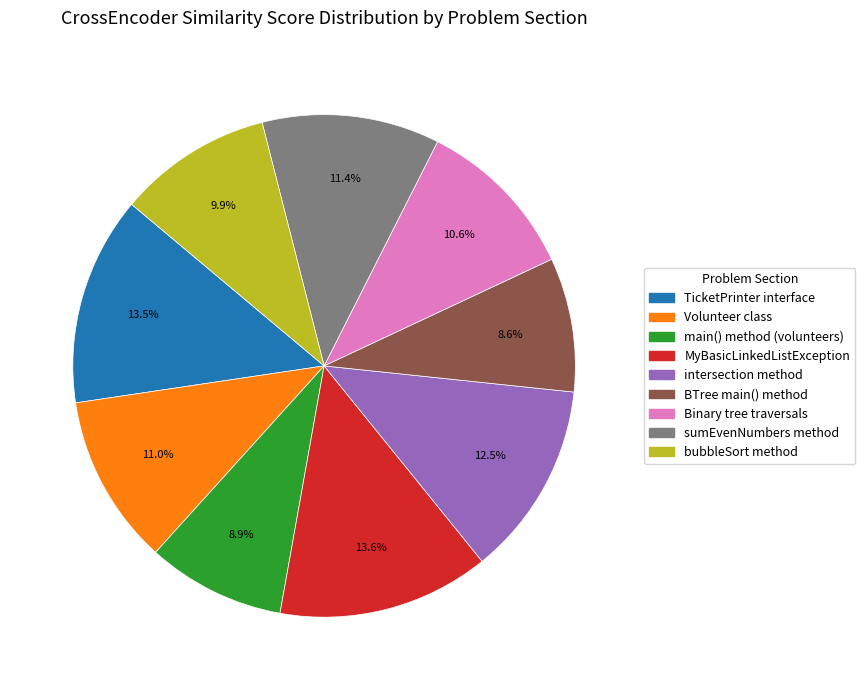

The main() method (volunteers) slice represents 9% of the pie. True or false?

True